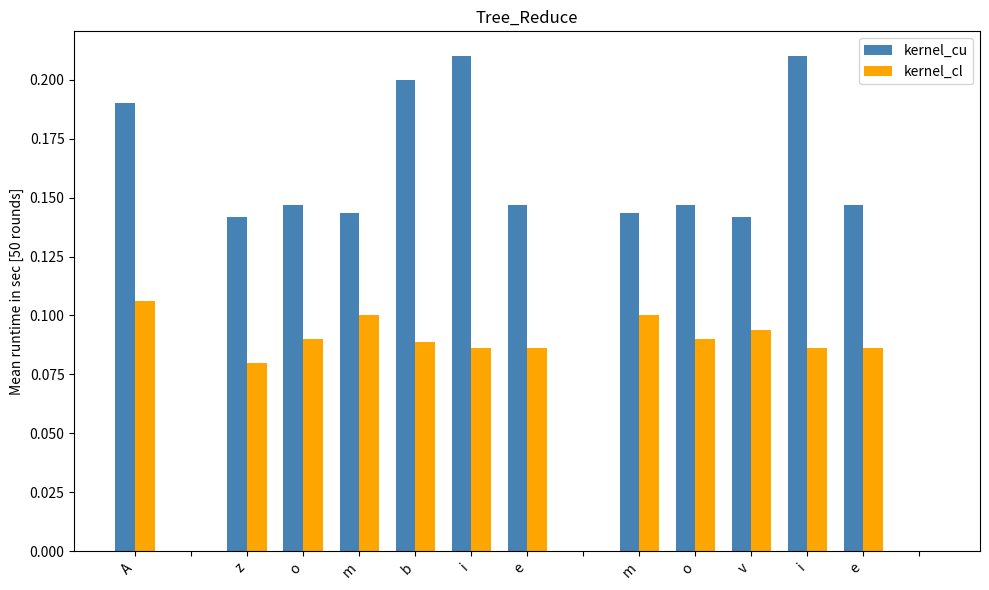

Which series has the largest total across all categories?

kernel_cu